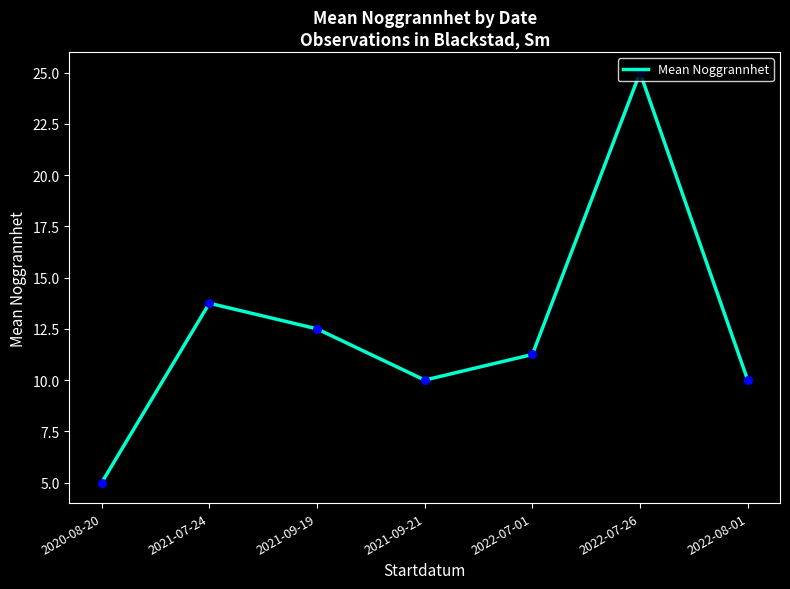

Between 2021-07-24 and 2021-09-19, which is larger?

2021-07-24